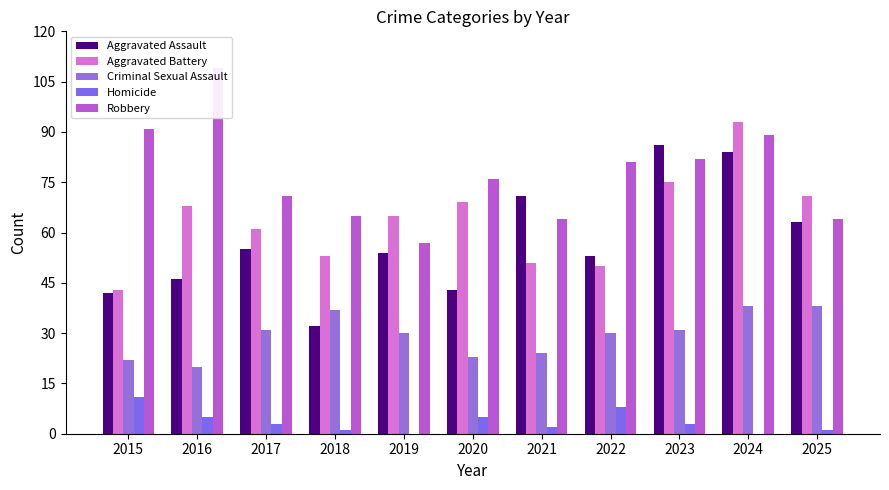

List the series in order of their peak value, highest first.

Robbery, Aggravated Battery, Aggravated Assault, Criminal Sexual Assault, Homicide